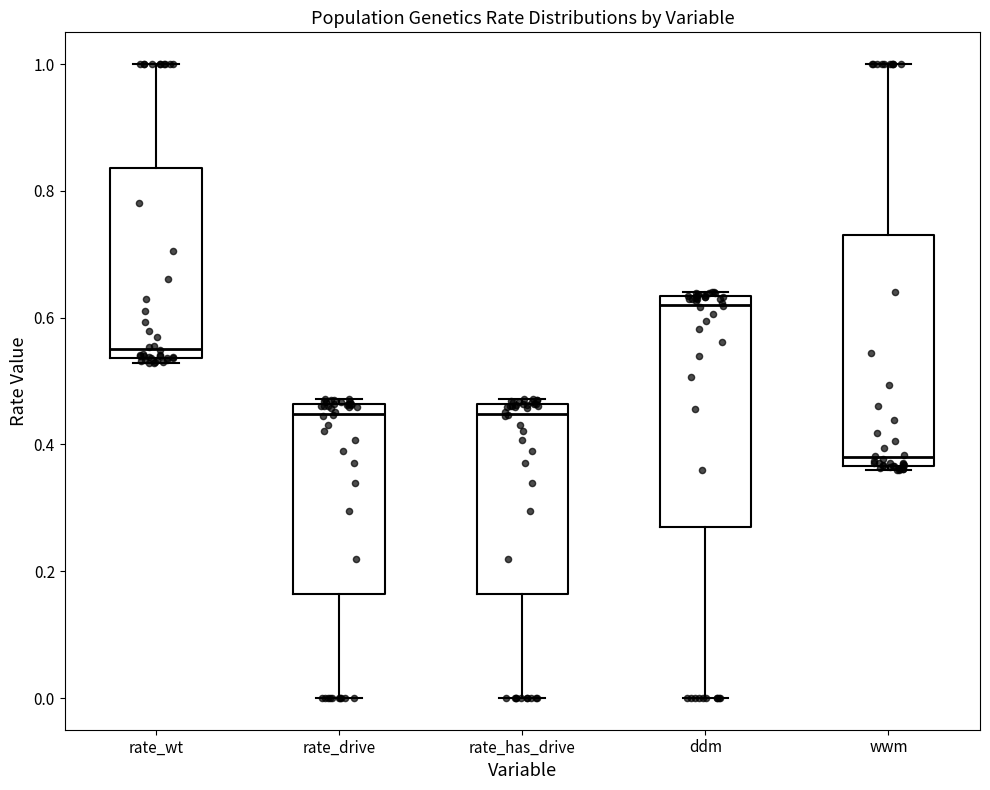

Where is the lower edge of the box for rate_drive on the y-axis? The values are not printed on the chart, so give them approximately, as read against the axis.

0.16